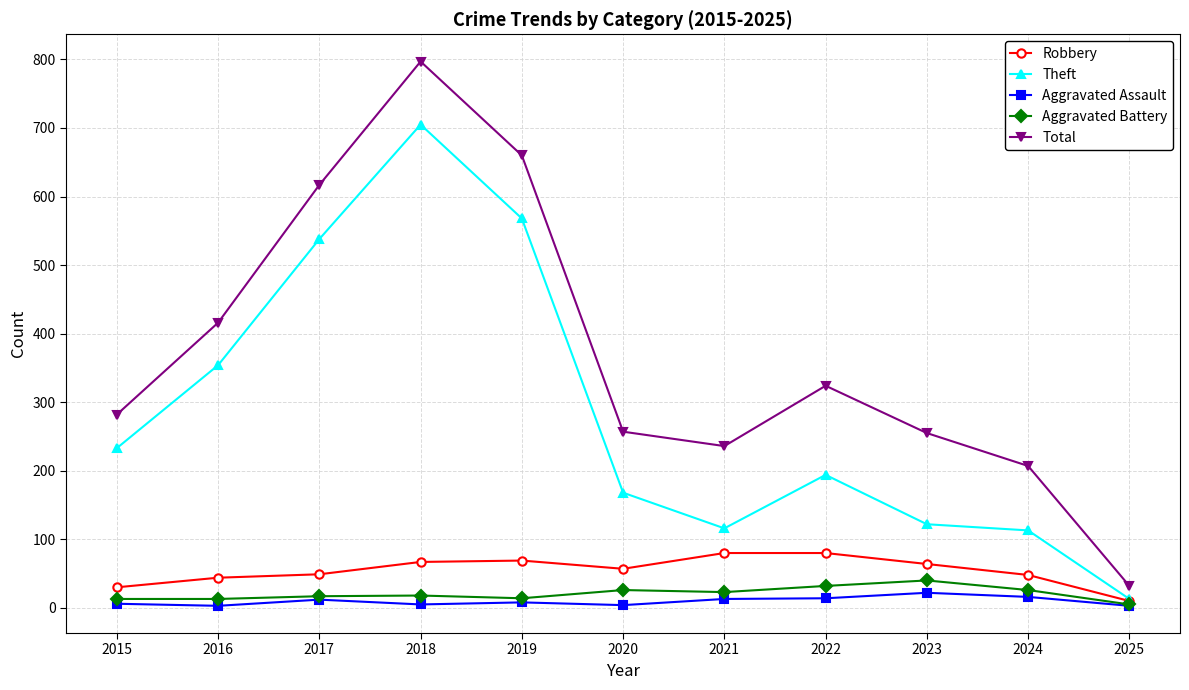

At how many categories does at least one series exceed 492?

3